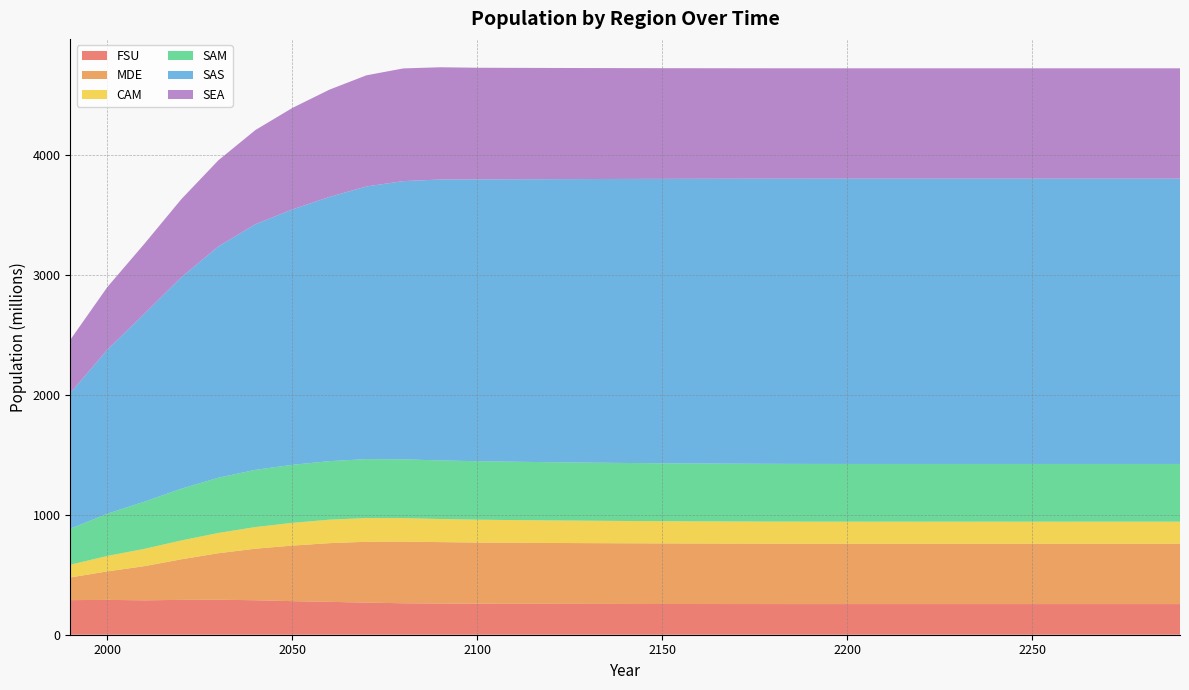

Reading right to left, list all the values displayed in this chart.

FSU: 2290=255.3	2280=255.3	2270=255.3	2260=255.3	2250=255.3	2240=255.3	2230=255.3	2220=255.3	2210=255.3	2200=255.3	2190=255.3	2180=255.4	2170=255.6	2160=255.8	2150=256.1	2140=256.4	2130=256.9	2120=257.4	2110=257.9	2100=258.5	2090=259.8	2080=262.0	2070=267.6	2060=273.9	2050=279.7	2040=287.3	2030=291.5	2020=290.4	2010=286.7	2000=290.2	1990=288.3
MDE: 2290=503.0	2280=503.0	2270=503.0	2260=503.0	2250=503.0	2240=503.0	2230=503.0	2220=503.0	2210=503.0	2200=503.0	2190=503.1	2180=503.3	2170=503.6	2160=504.0	2150=504.6	2140=505.3	2130=506.1	2120=507.0	2110=508.1	2100=509.2	2090=511.8	2080=513.8	2070=506.8	2060=489.0	2050=462.8	2040=429.3	2030=387.4	2020=338.1	2010=284.5	2000=237.4	1990=189.0
CAM: 2290=183.5	2280=183.5	2270=183.5	2260=183.5	2250=183.5	2240=183.5	2230=183.5	2220=183.5	2210=183.5	2200=183.5	2190=183.6	2180=183.8	2170=184.1	2160=184.6	2150=185.2	2140=186.0	2130=186.9	2120=188.0	2110=189.2	2100=190.5	2090=192.4	2080=195.8	2070=197.5	2060=195.4	2050=189.6	2040=180.3	2030=169.1	2020=157.1	2010=144.3	2000=128.9	1990=106.3
SAM: 2290=480.8	2280=480.8	2270=480.8	2260=480.8	2250=480.8	2240=480.8	2230=480.8	2220=480.8	2210=480.8	2200=480.8	2190=480.9	2180=481.0	2170=481.4	2160=481.8	2150=482.4	2140=483.0	2130=483.8	2120=484.8	2110=485.8	2100=487.0	2090=487.9	2080=489.6	2070=490.9	2060=487.7	2050=483.3	2040=476.5	2030=460.0	2020=431.2	2010=392.8	2000=351.9	1990=300.1
SAS: 2290=2376.8	2280=2376.8	2270=2376.8	2260=2376.8	2250=2376.8	2240=2376.8	2230=2376.8	2220=2376.8	2210=2376.8	2200=2376.8	2190=2376.5	2180=2375.6	2170=2374.1	2160=2372.0	2150=2369.4	2140=2366.2	2130=2362.4	2120=2358.0	2110=2353.0	2100=2347.5	2090=2340.3	2080=2317.6	2070=2271.4	2060=2201.1	2050=2127.6	2040=2046.5	2030=1927.0	2020=1762.1	2010=1566.0	2000=1366.8	1990=1131.6
SEA: 2290=919.1	2280=919.1	2270=919.1	2260=919.1	2250=919.1	2240=919.1	2230=919.1	2220=919.1	2210=919.1	2200=919.1	2190=919.3	2180=919.6	2170=920.2	2160=921.0	2150=922.0	2140=923.2	2130=924.7	2120=926.4	2110=928.3	2100=930.5	2090=935.1	2080=938.9	2070=925.9	2060=893.4	2050=845.6	2040=784.5	2030=717.6	2020=650.7	2010=583.1	2000=522.4	1990=444.1